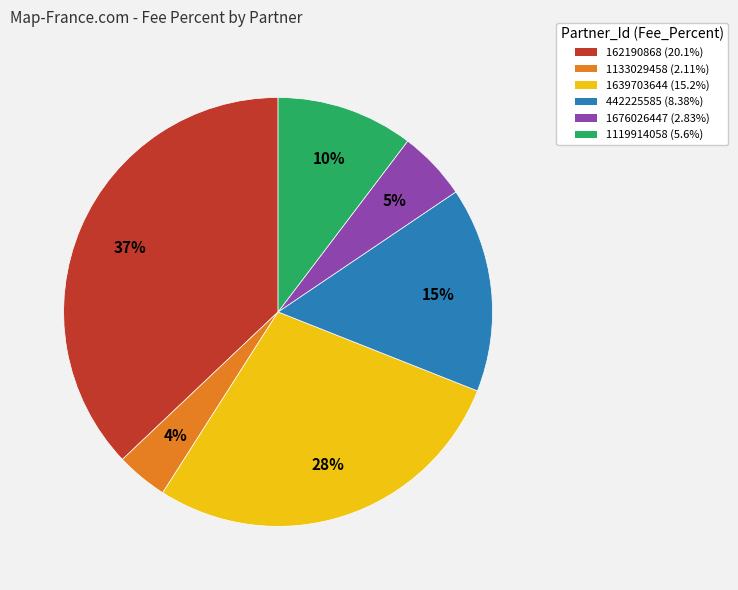

To the nearest percent, what is the difference between the largest and smallest slice percentages?

33%